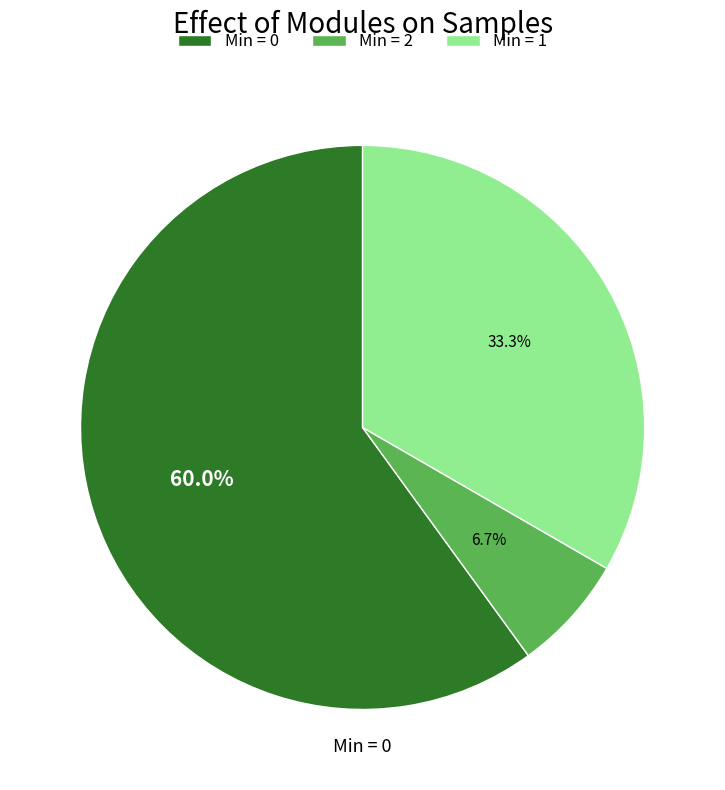

Which category has the smallest portion of the pie?

Min = 2